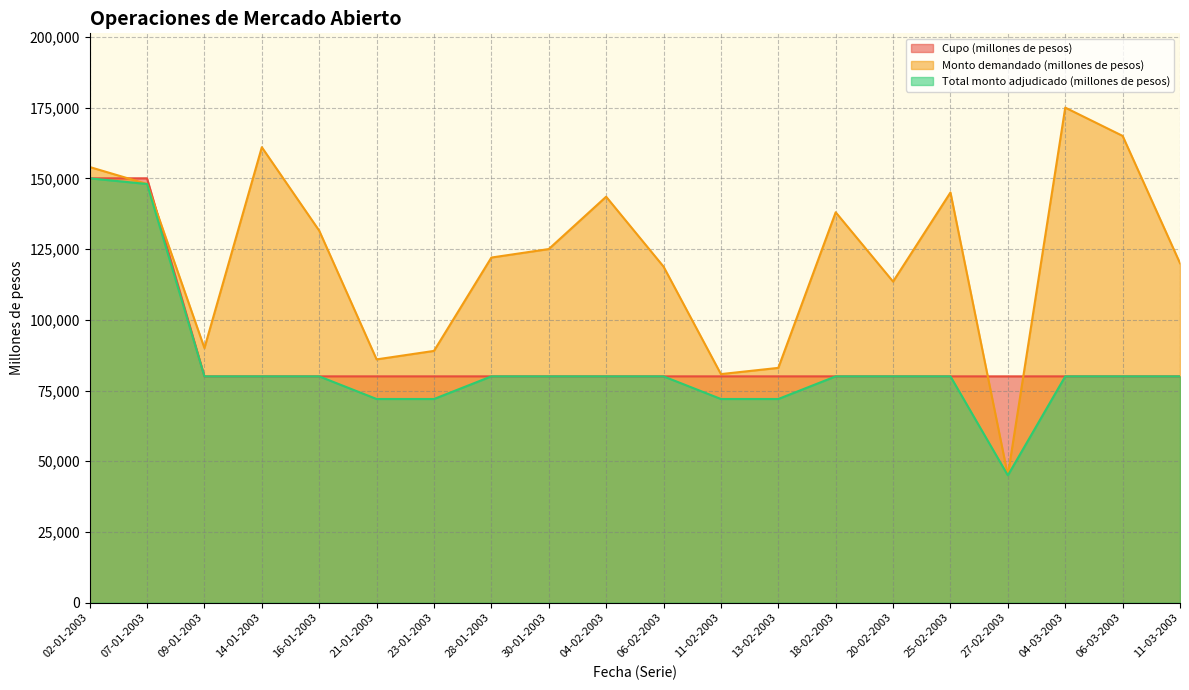

What is the difference between the highest and lowest values at 21-01-2003?

14000